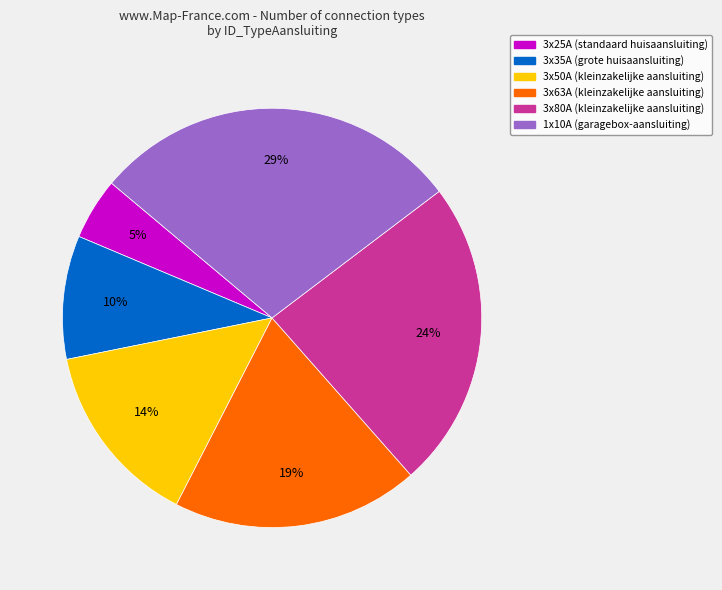

The 3x63A (kleinzakelijke aansluiting) slice represents 19% of the pie. True or false?

True